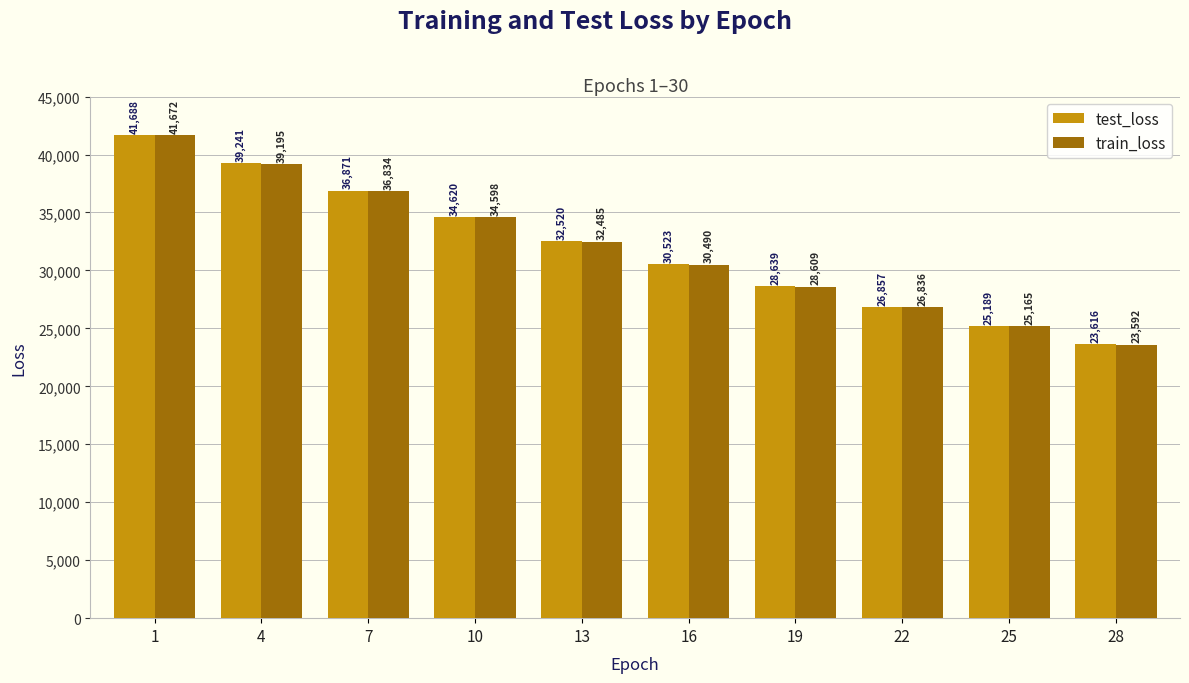

Rank the series at 7 from lowest to highest value.

train_loss, test_loss